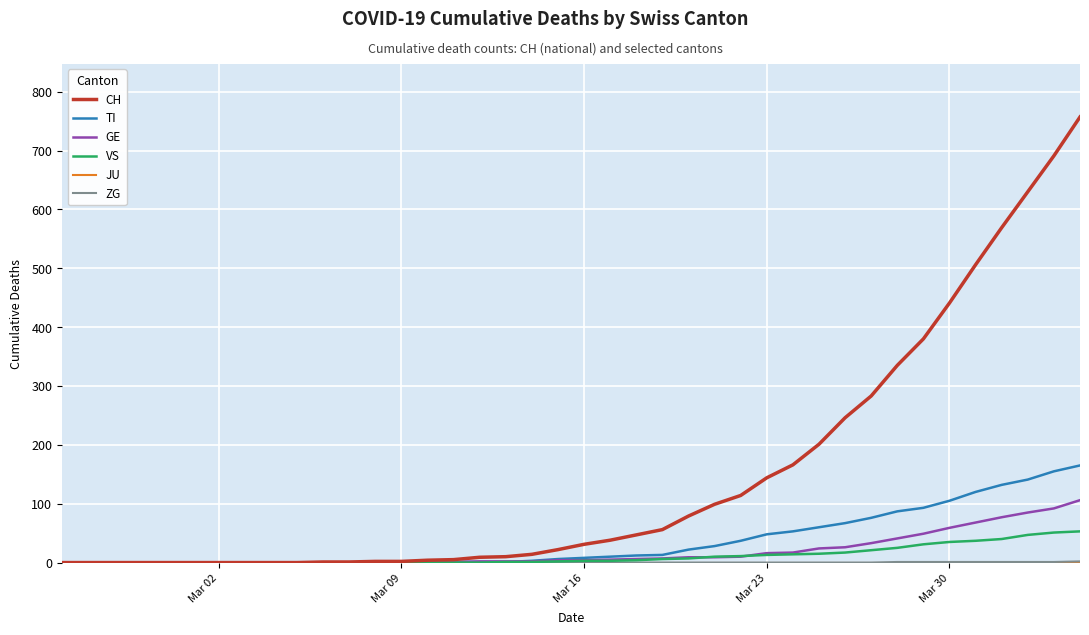

What is the greatest value displayed?

757